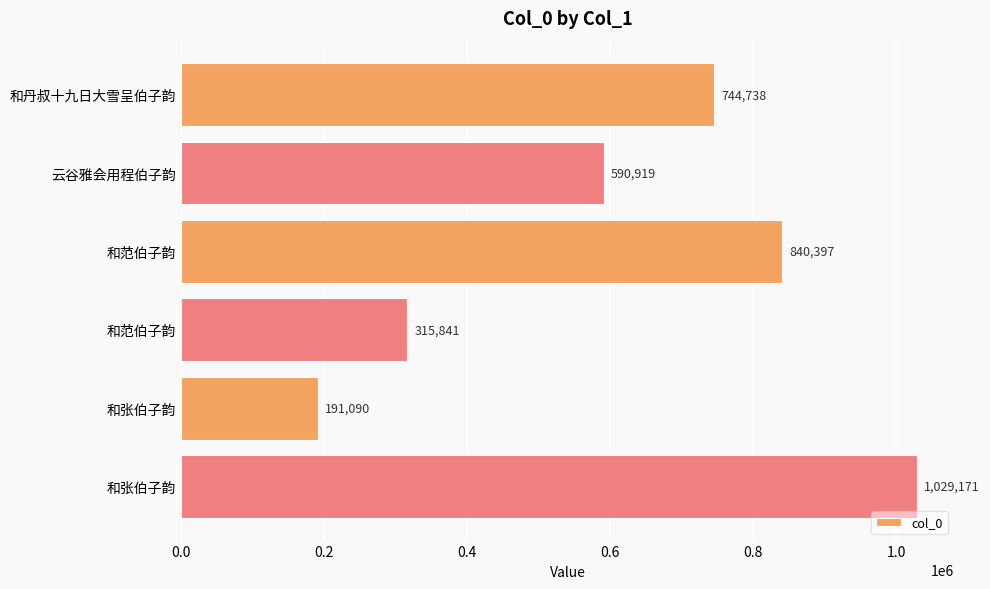

What is the minimum value shown in the chart?

191090